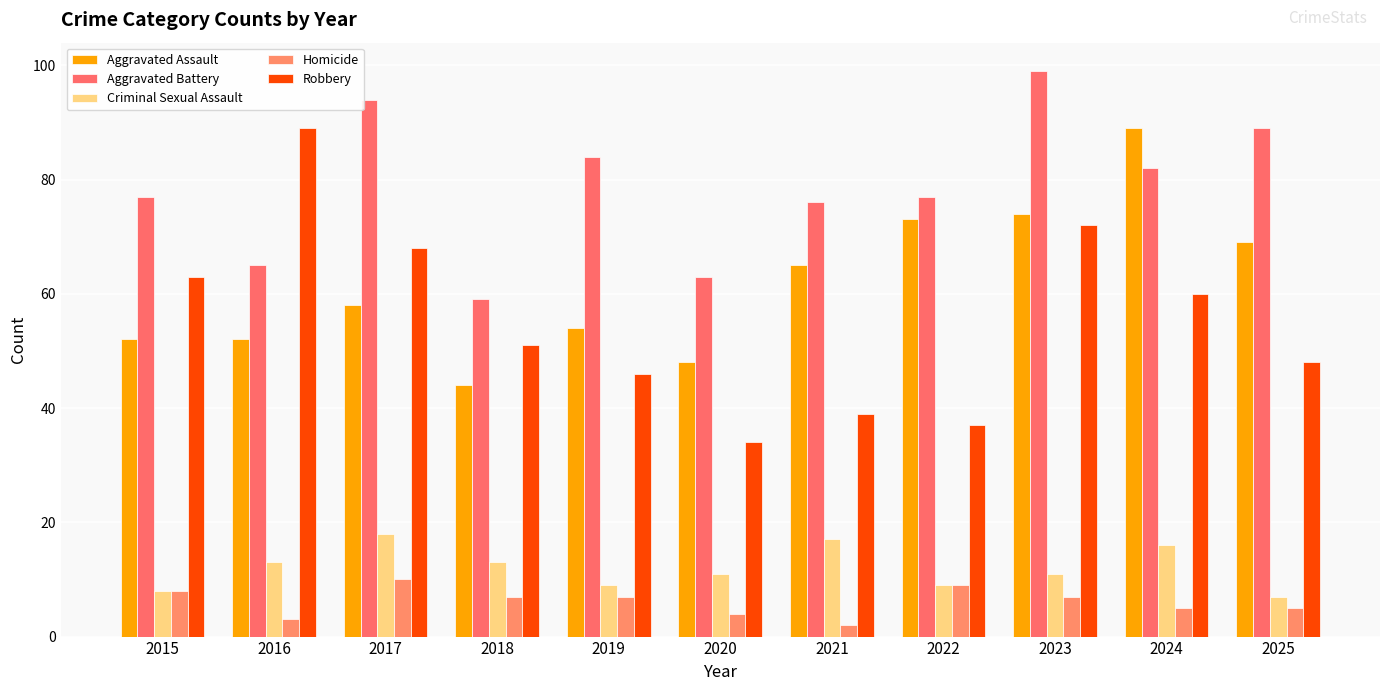

What is the sum of all Homicide values?

67